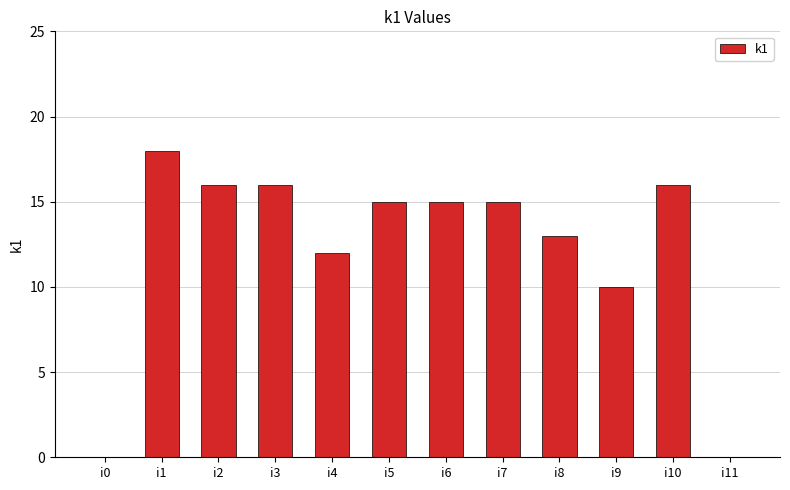

The value at i4 is 20. True or false?

False